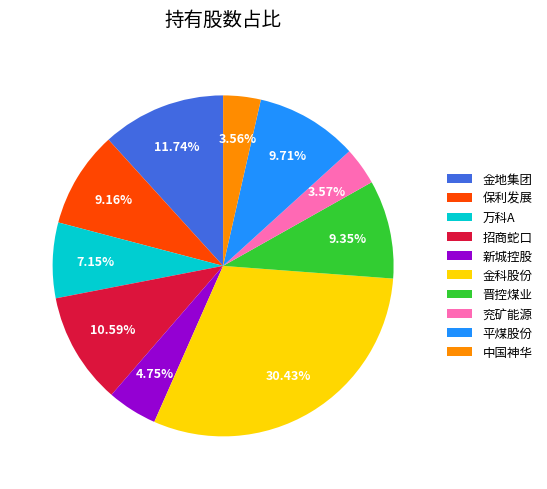

To the nearest percent, what portion does 保利发展 represent?

9%